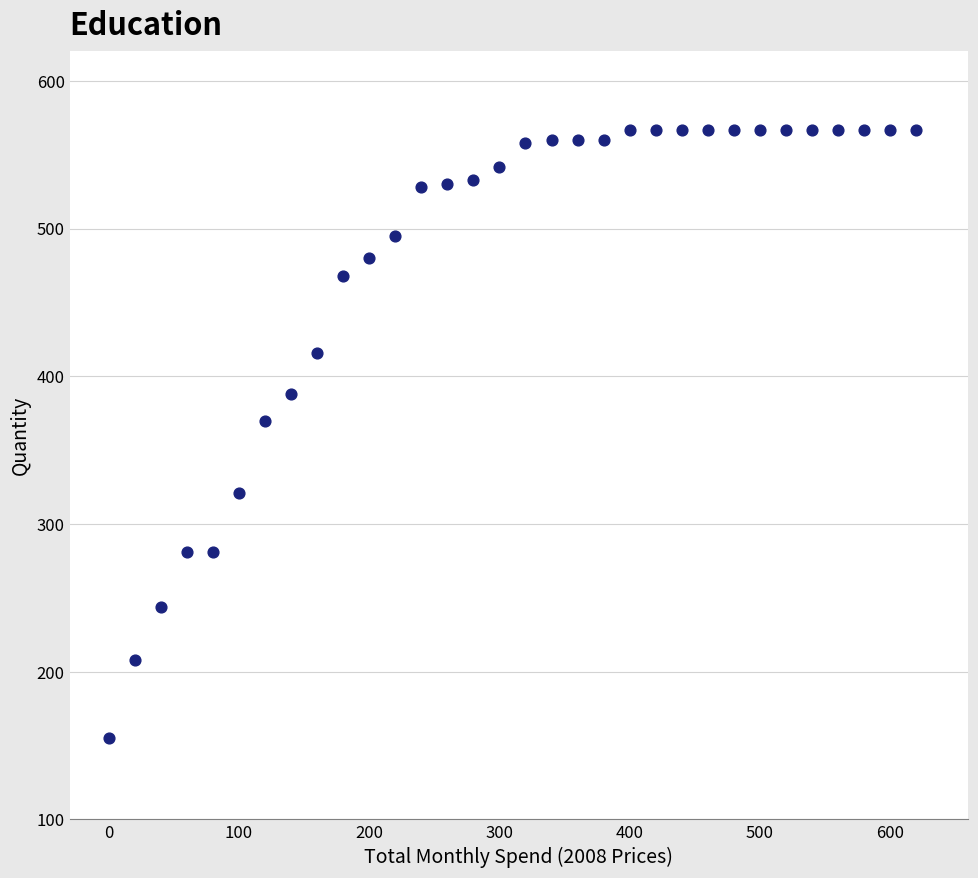

What Y value in the scatter plot is closest to 361?

370